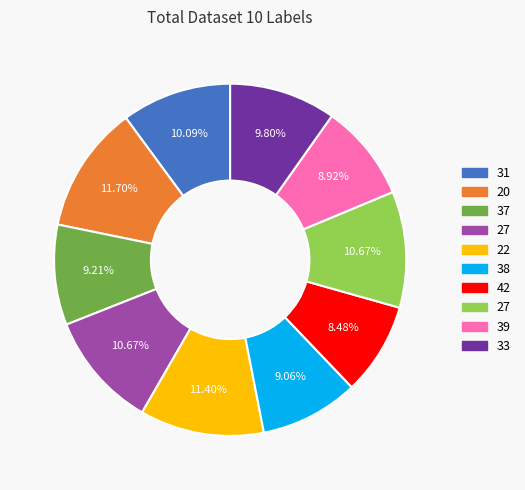

Is there any slice that represents more than half of the pie?

No